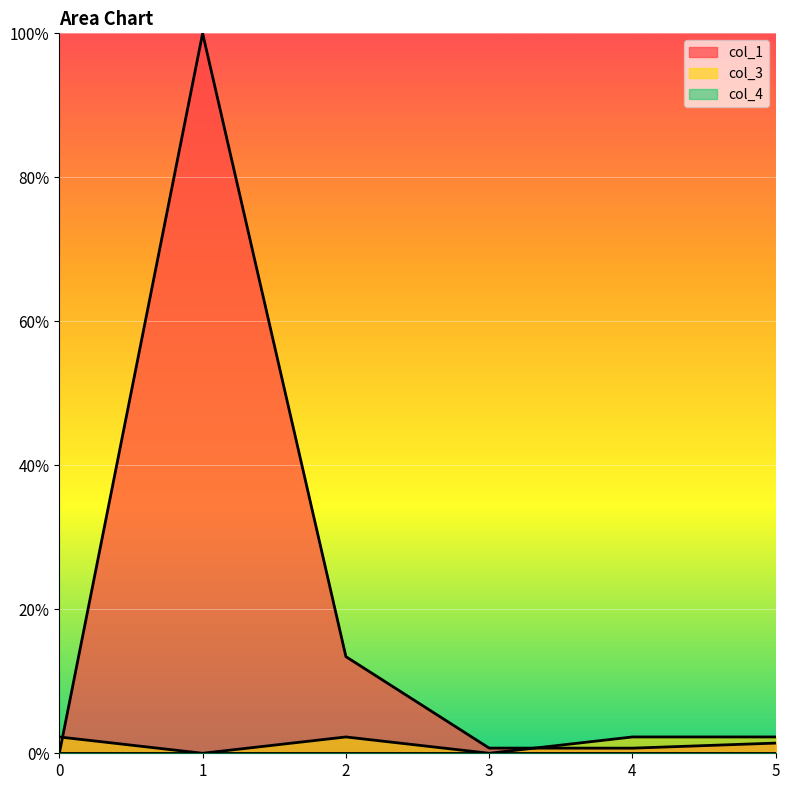

Which series changed the most between 0 and 3?

col_3